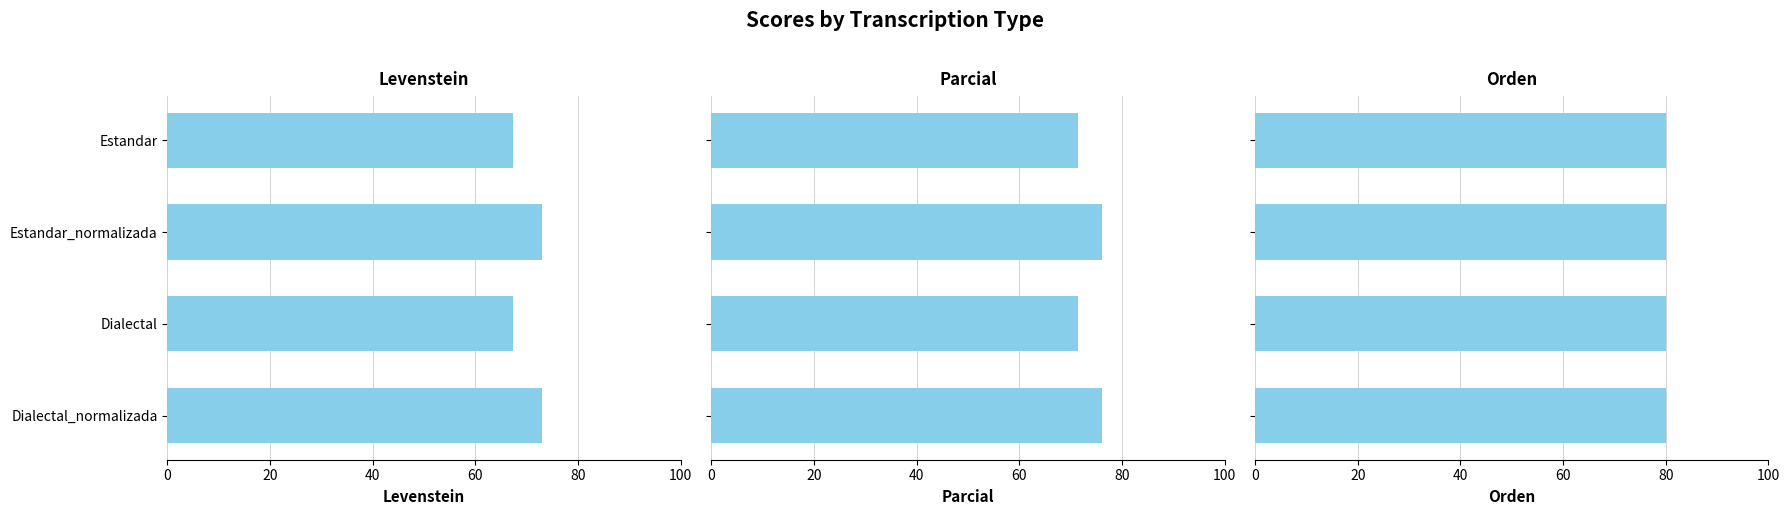

Between Estandar and Dialectal_normalizada, which is larger?

Dialectal_normalizada